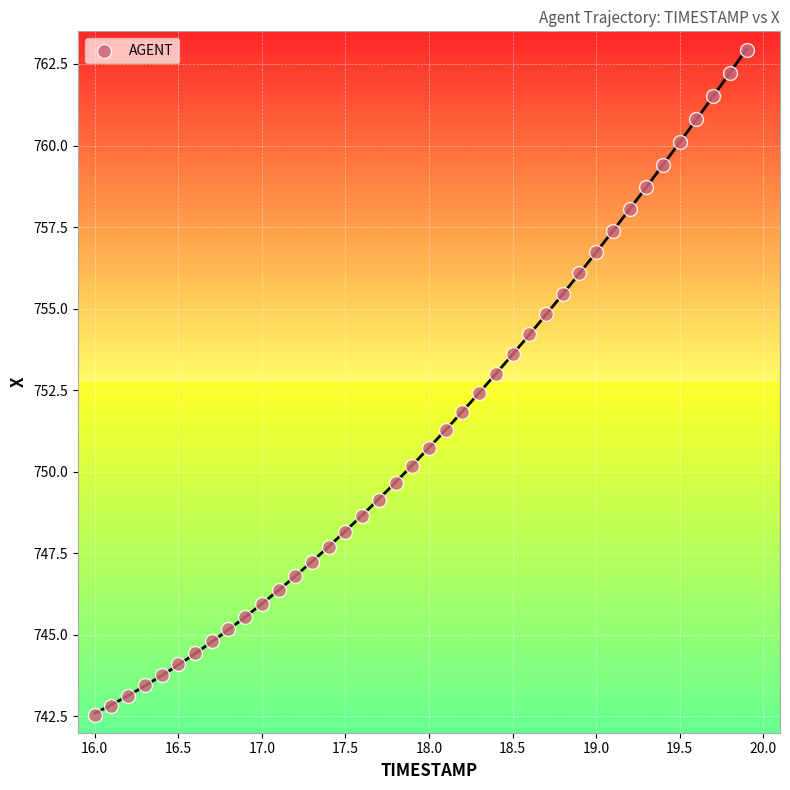

What is the range of Y values (max minus min)?

20.4